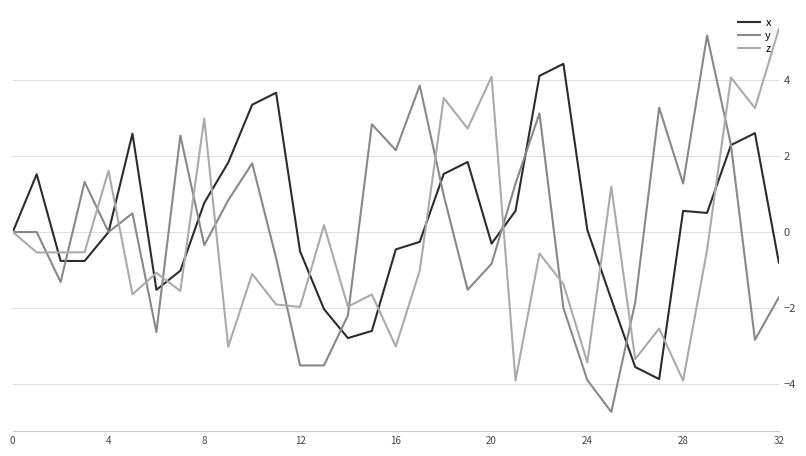

What is the smallest value displayed?

-4.7